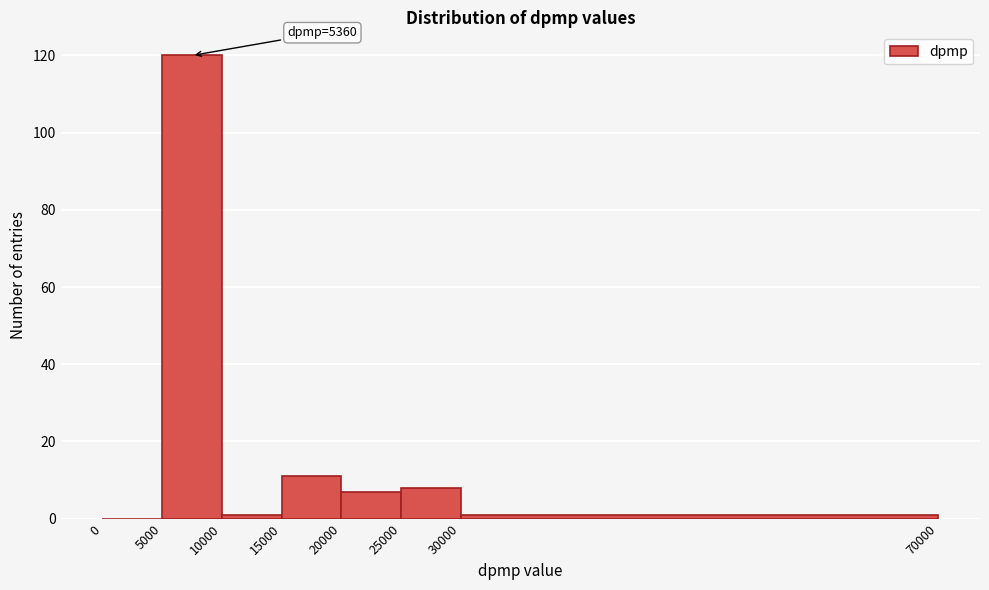

Which range on the x-axis has the tallest bar?

5000 to 10000